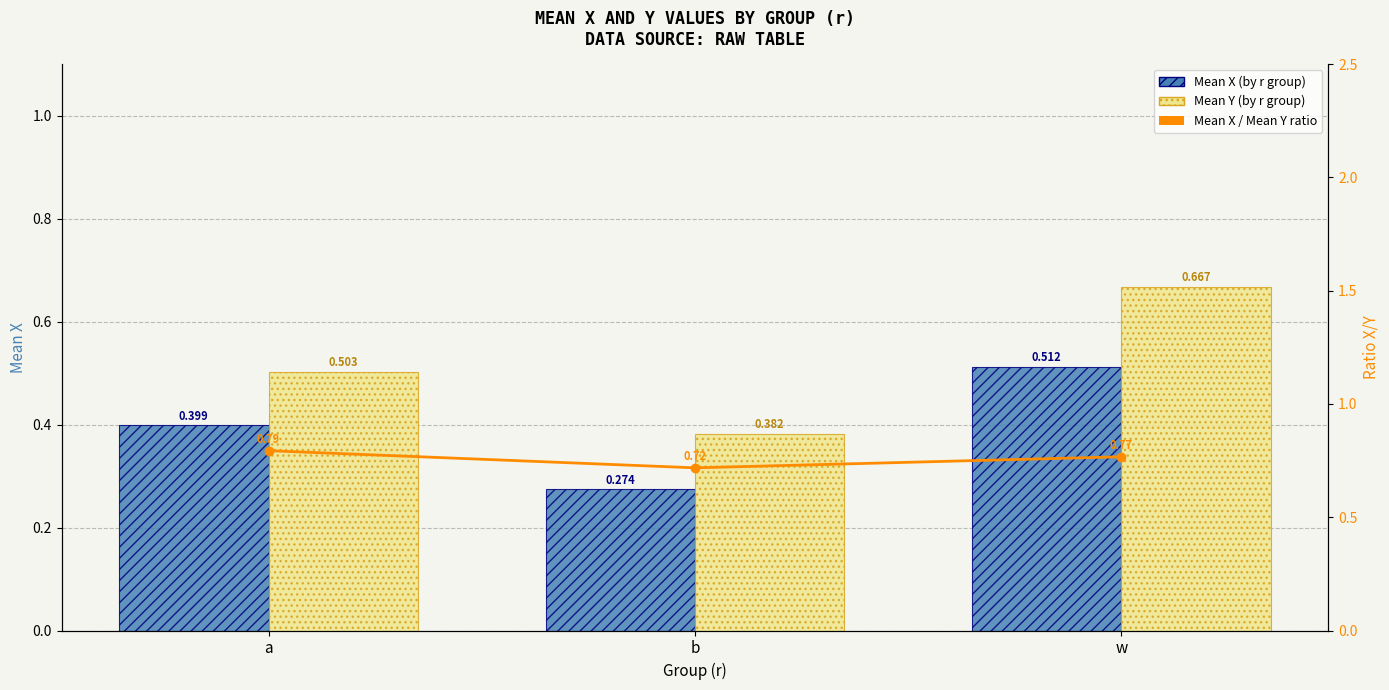

Rank the series at b from lowest to highest value.

Mean X (by r group), Mean Y (by r group), Mean X / Mean Y ratio